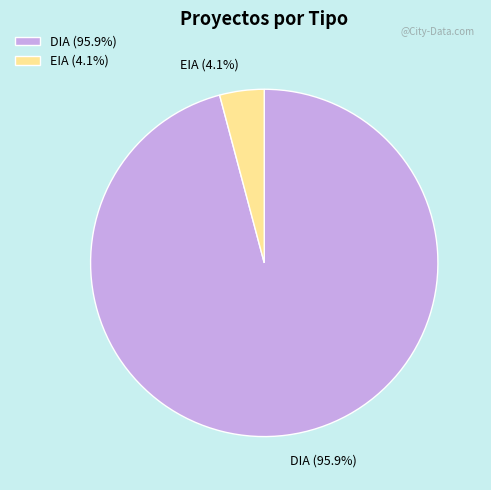

What percentage do DIA and EIA together represent?

100.0%